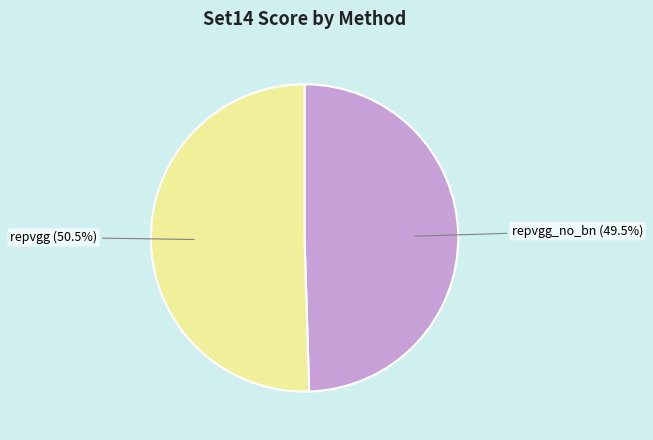

How many segments does this pie chart have?

2